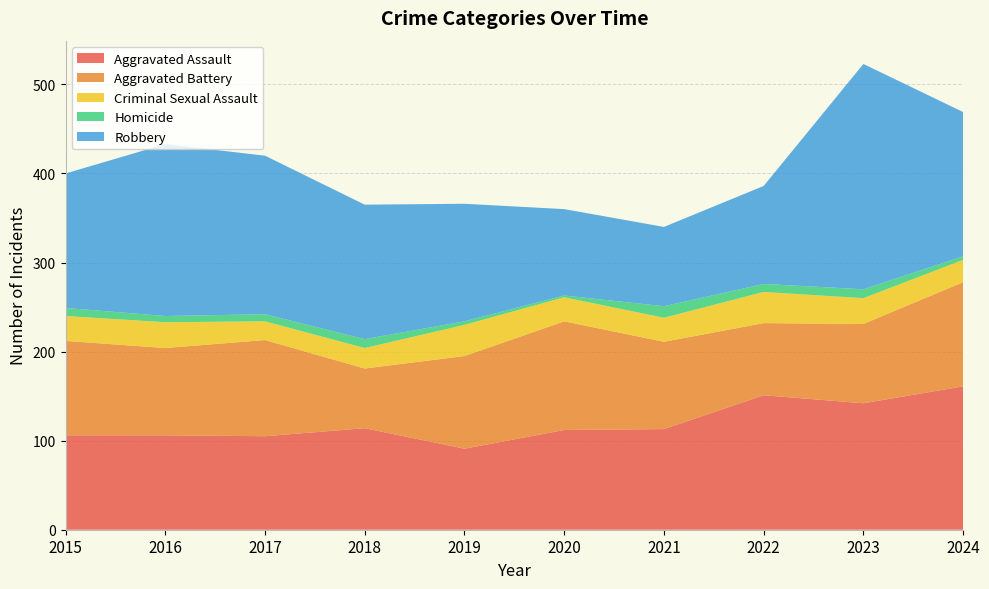

Reading left to right, extract all data points from this chart.

Aggravated Assault: 106	106	105	114	91	112	113	151	142	161
Aggravated Battery: 106	98	108	67	104	122	98	81	89	117
Criminal Sexual Assault: 28	29	21	23	35	27	27	35	29	25
Homicide: 9	7	8	10	4	2	13	9	10	4
Robbery: 151	193	178	151	132	97	89	110	253	162